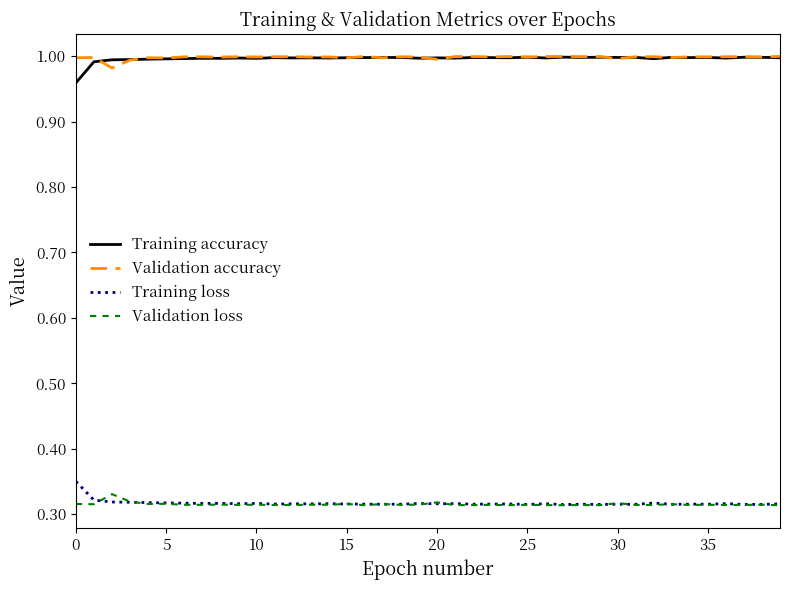

True or false: Training accuracy and Training loss intersect in this chart.

False